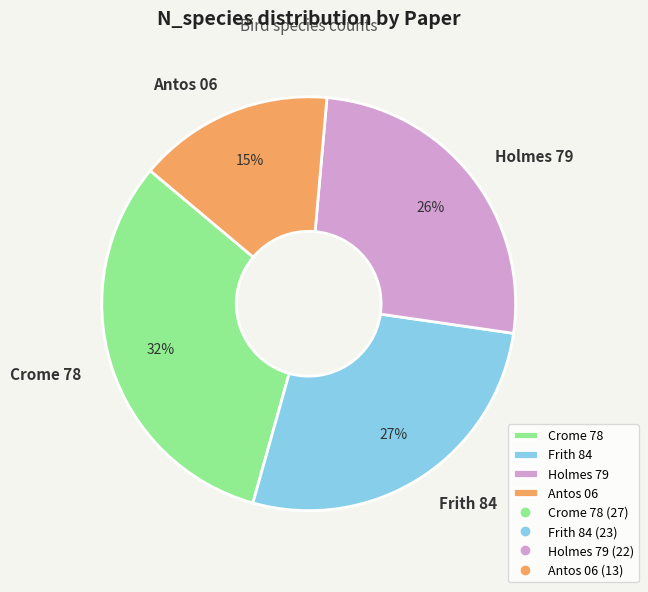

Do Antos 06 and Holmes 79 together represent more than half of the pie?

No